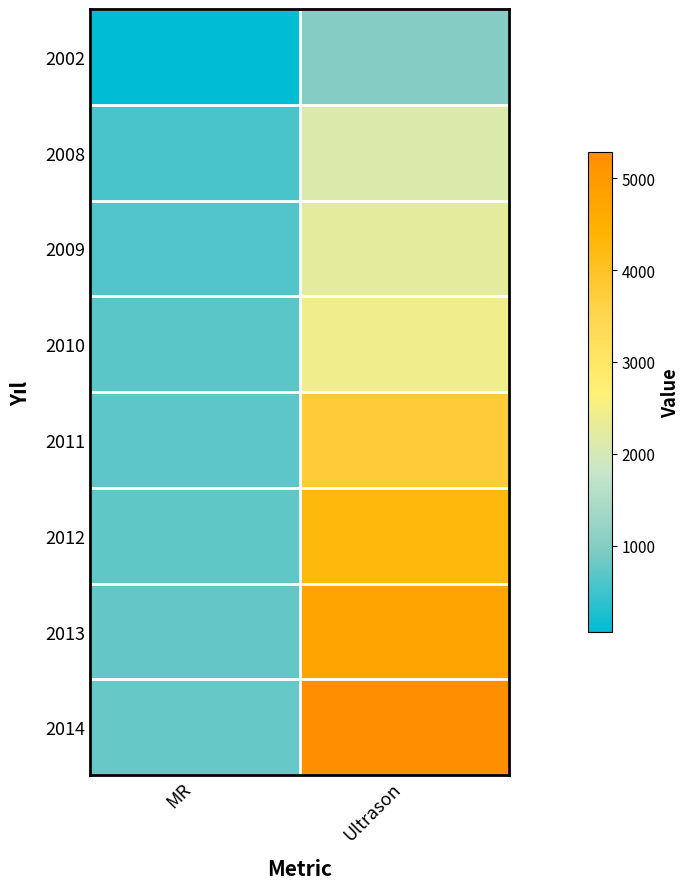

What is the spread (max minus min) of values at MR?

699